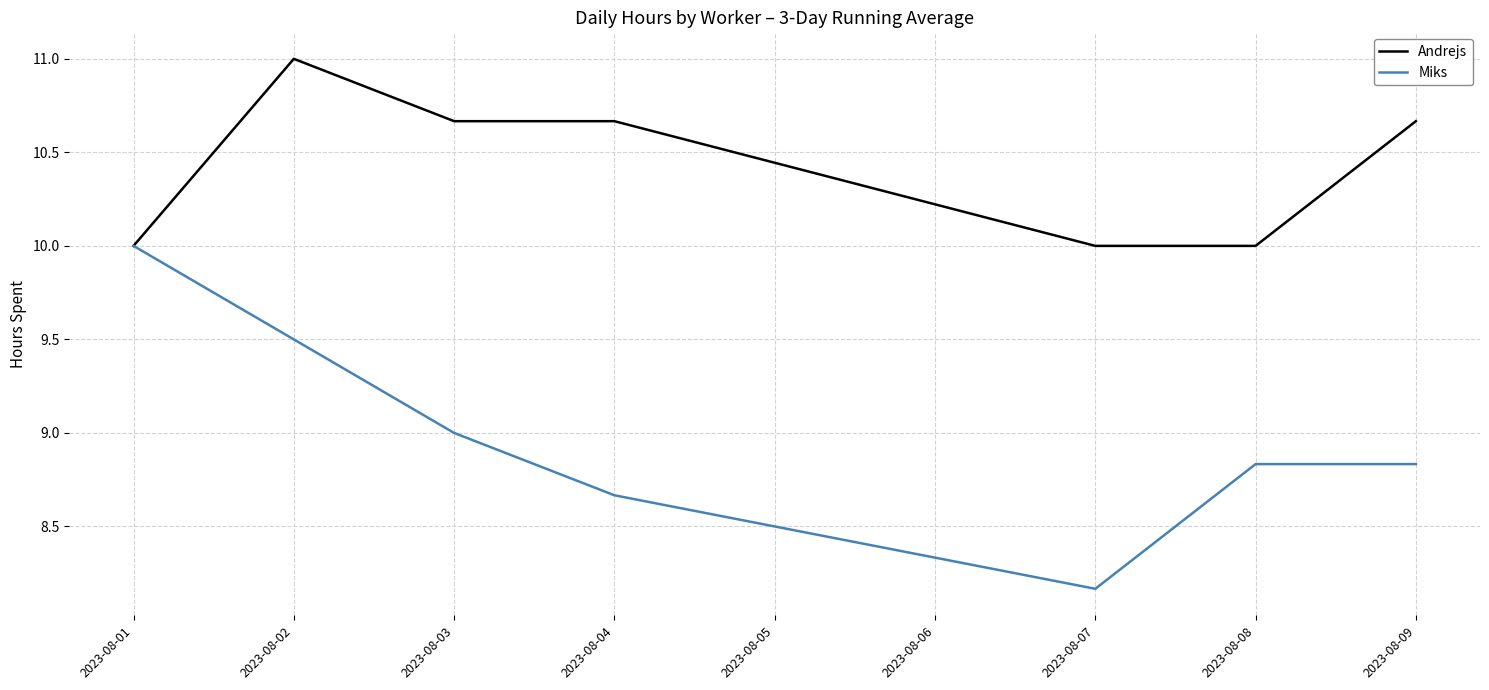

What is the greatest value displayed?

11.0